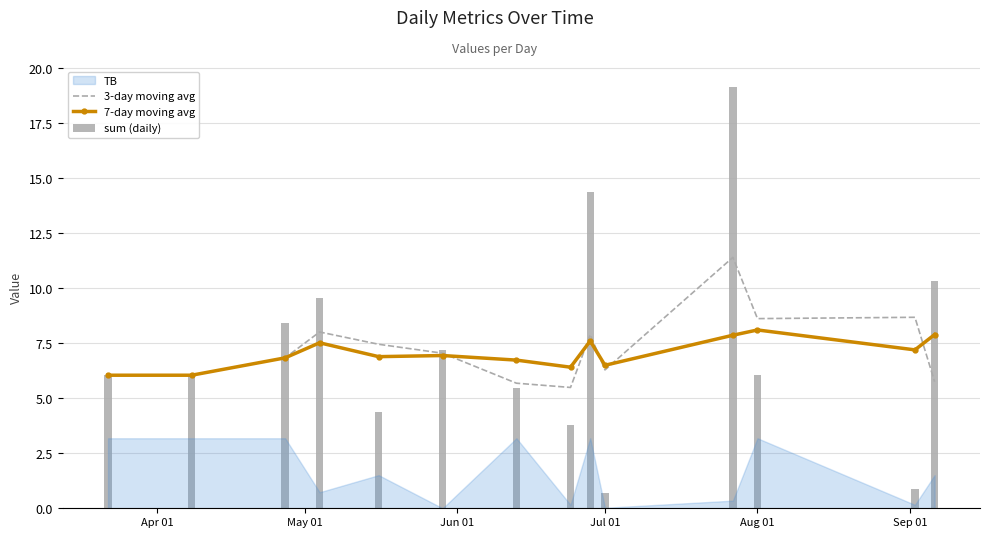

What is the highest value of the 7-day moving avg series?

8.1